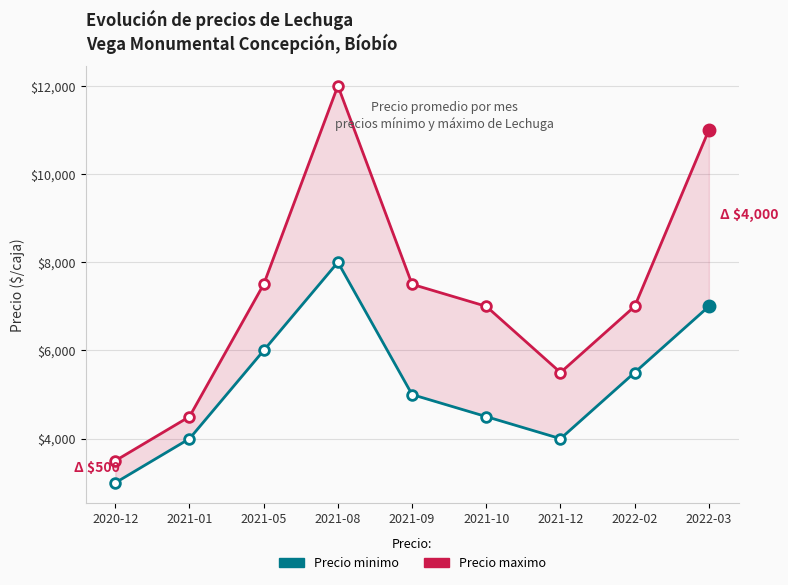

Reading left to right, transcribe all the data shown in this chart.

Precio minimo: 3000	4000	6000	8000	5000	4500	4000	5500	7000
Precio maximo: 3500	4500	7500	12000	7500	7000	5500	7000	11000